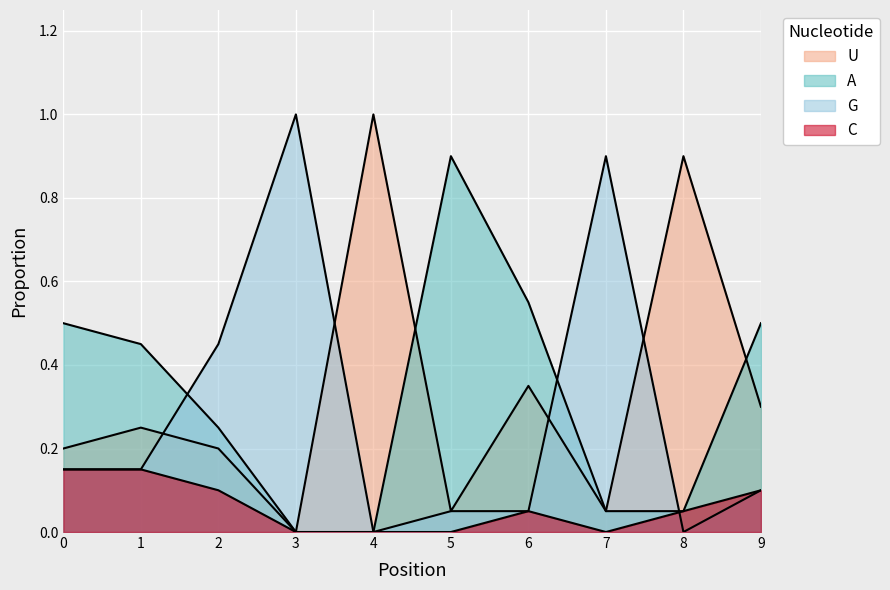

Where do G and U first cross each other?

1 and 2